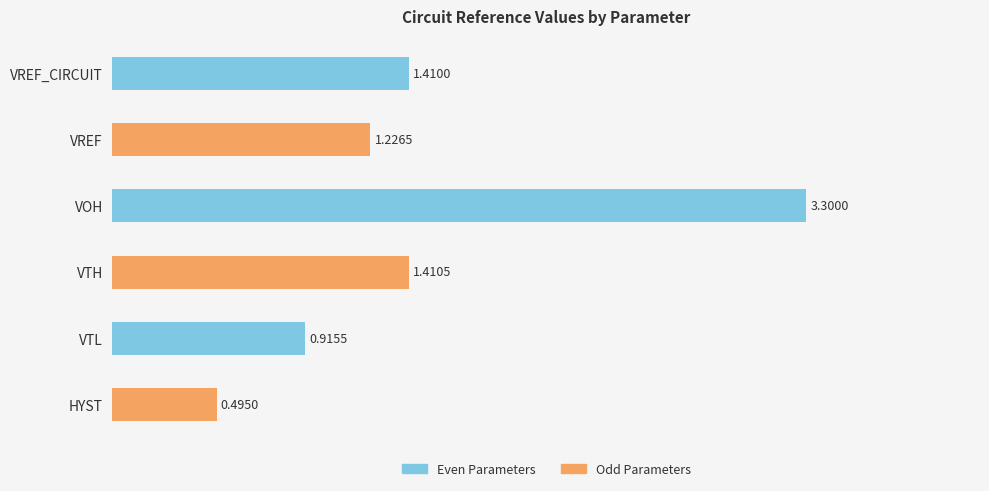

What is the greatest value displayed?

3.3